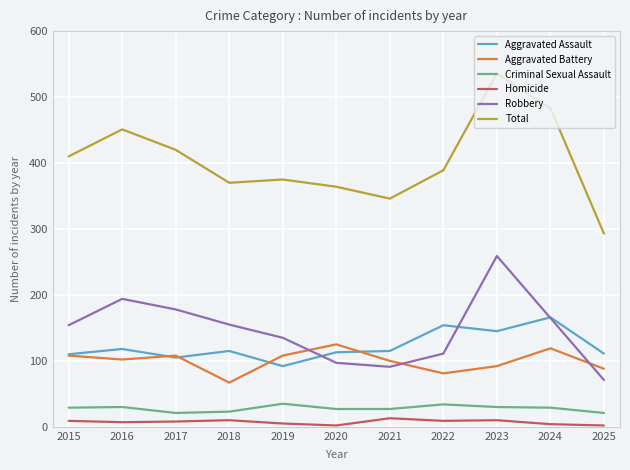

What is the maximum value shown in the chart?

536